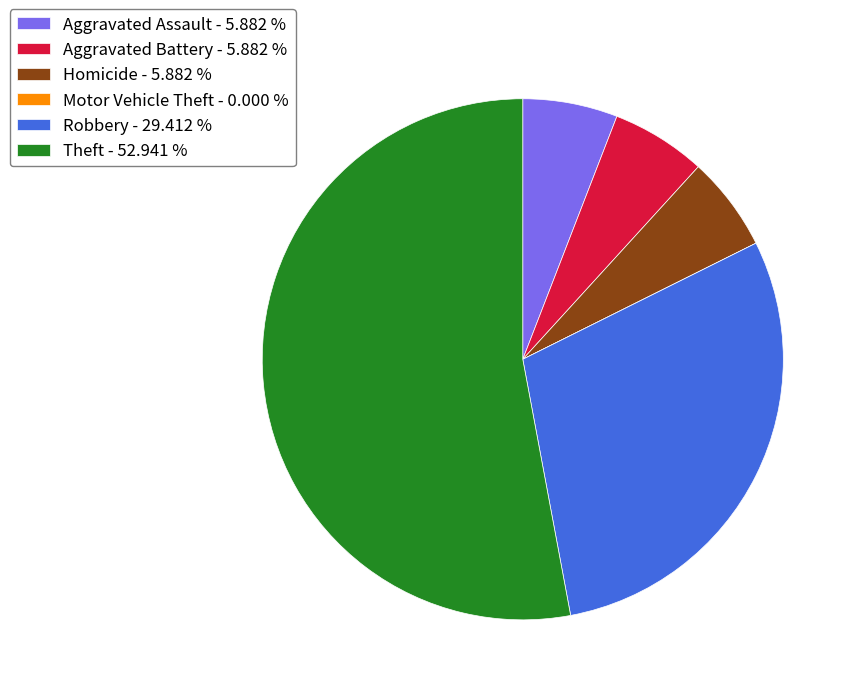

Which slice represents more than half of the pie?

Theft